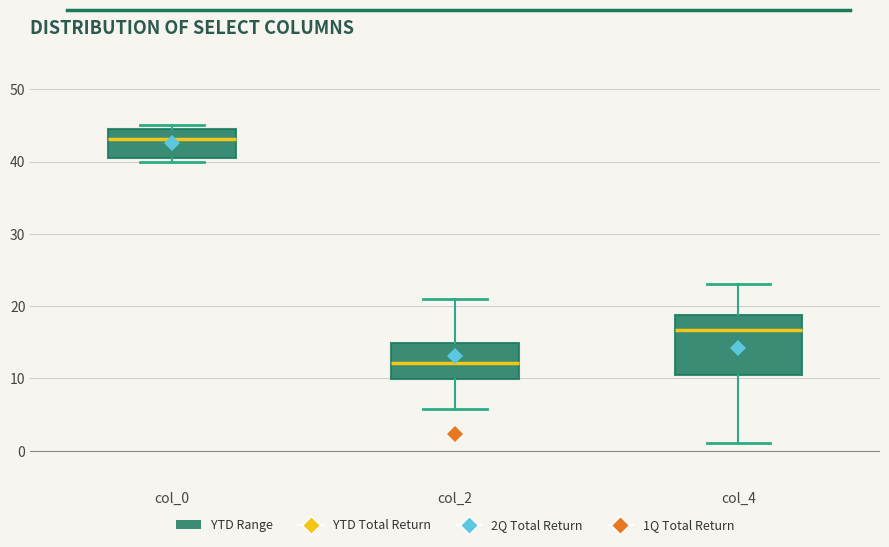

Which box's median line is the lowest?

col_2